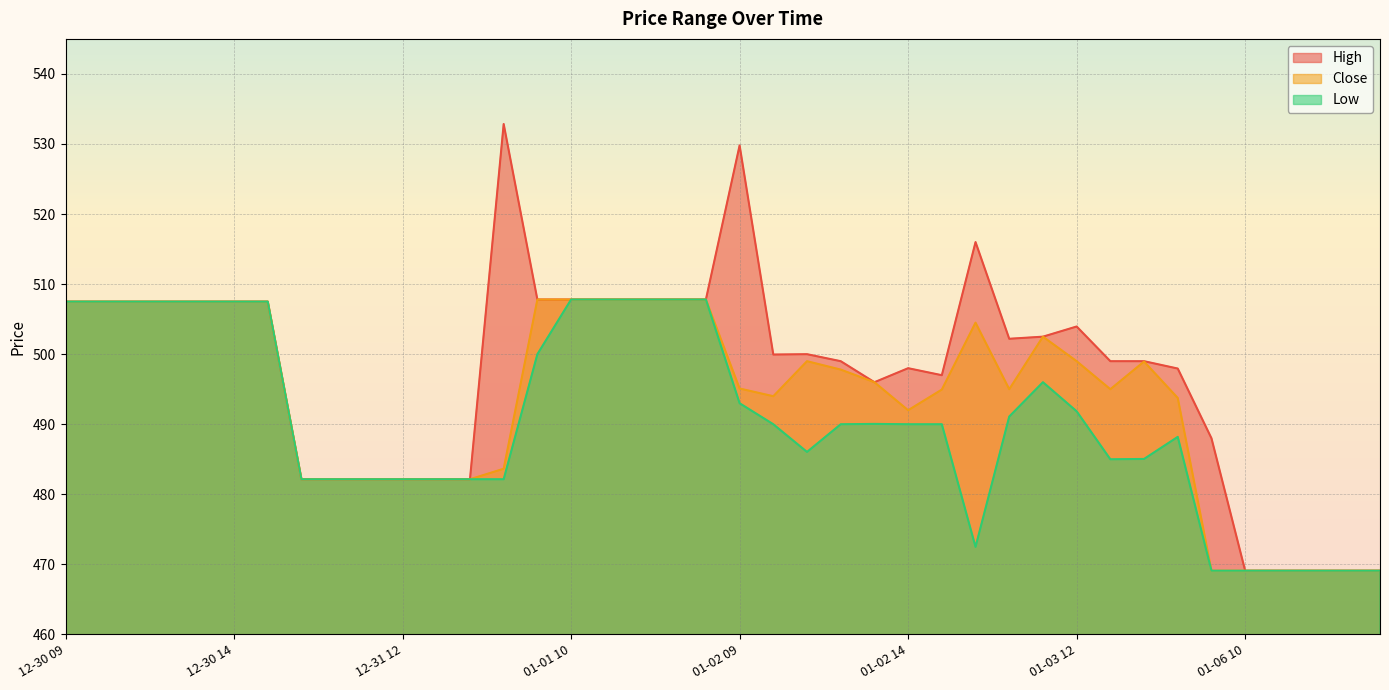

True or false: Low and High cross at least once.

False